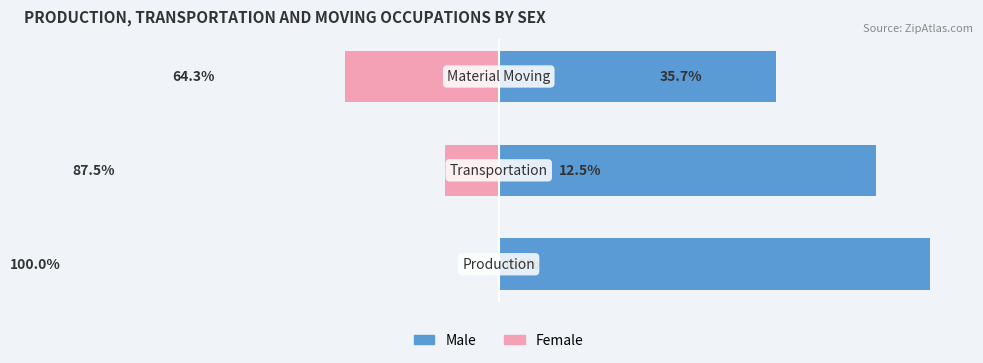

What are all the series names shown in the legend?

Male, Female